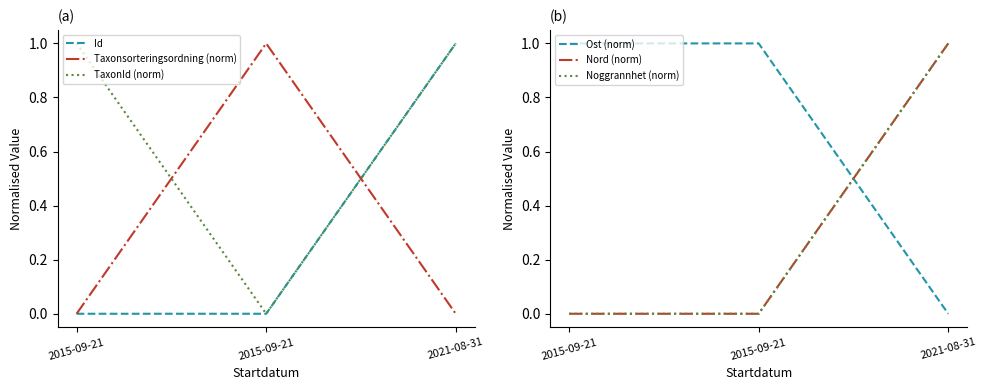

Reading left to right, extract all data points from this chart.

Id: 2015-09-21=0.0	2015-09-21=0.0	2021-08-31=1.0
Taxonsorteringsordning (norm): 2015-09-21=0.0	2015-09-21=1.0	2021-08-31=0.0
TaxonId (norm): 2015-09-21=1.0	2015-09-21=0.0	2021-08-31=1.0
Ost (norm): 2015-09-21=1.0	2015-09-21=1.0	2021-08-31=0.0
Nord (norm): 2015-09-21=0.0	2015-09-21=0.0	2021-08-31=1.0
Noggrannhet (norm): 2015-09-21=0.0	2015-09-21=0.0	2021-08-31=1.0